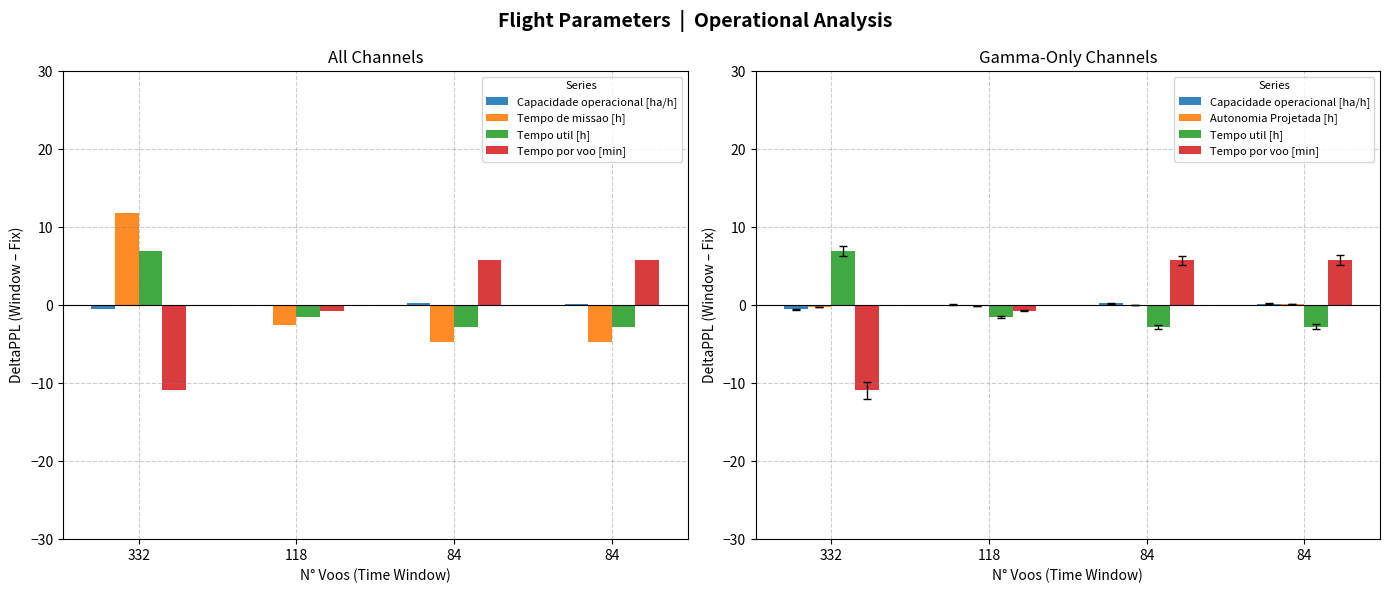

Is the value of Autonomia Projetada [h] at 84 greater than the value of Tempo util [h] at 84?

Yes